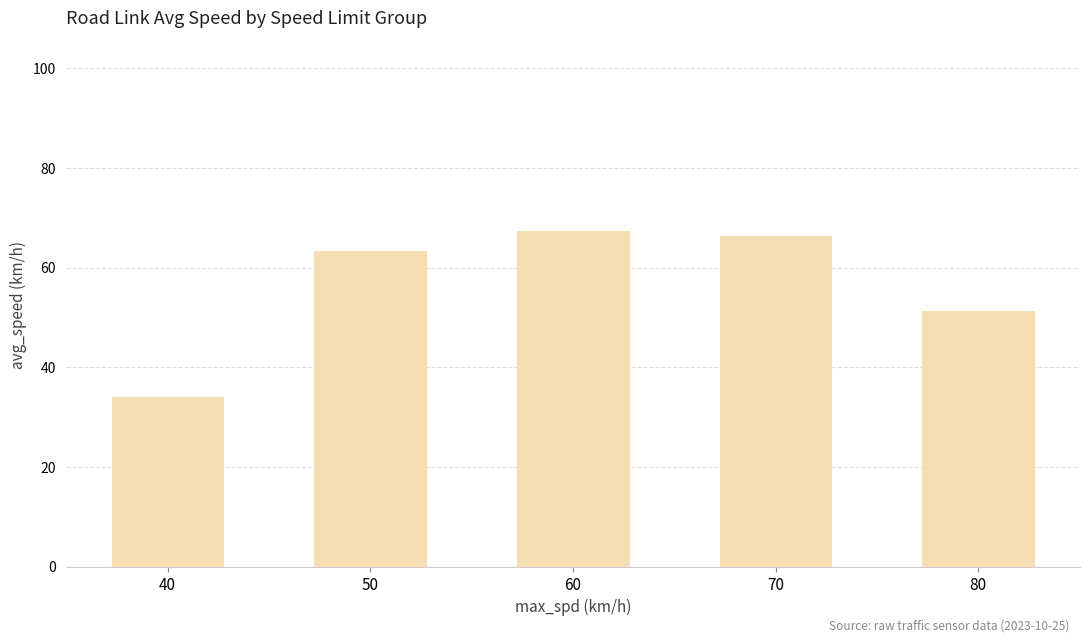

How many values exceed 63?

3